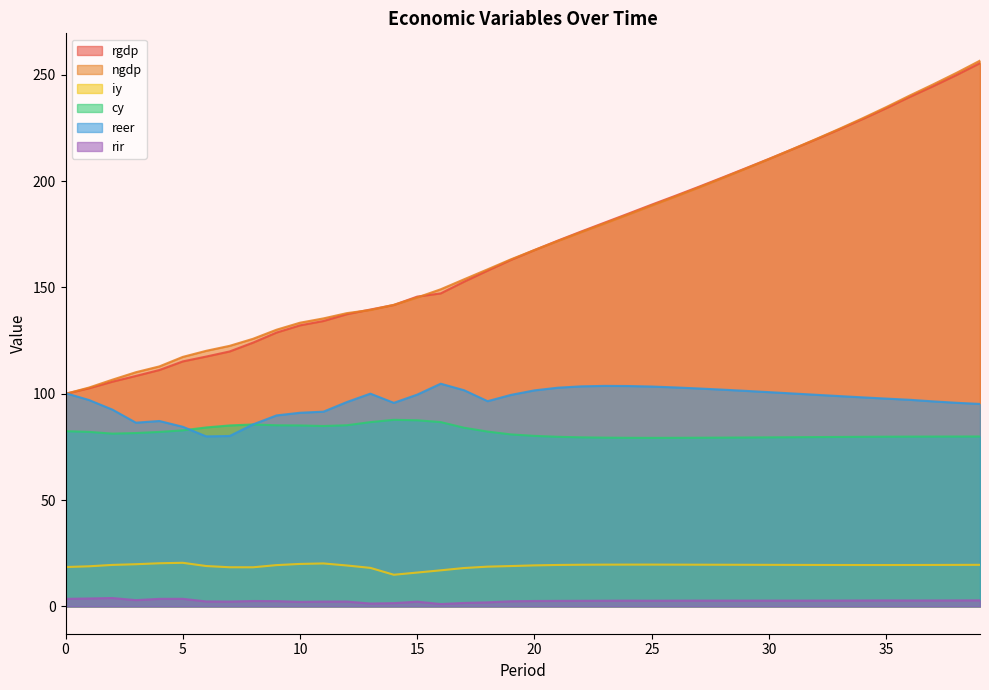

What is the difference between the second highest and second lowest values in the cy series?

8.2